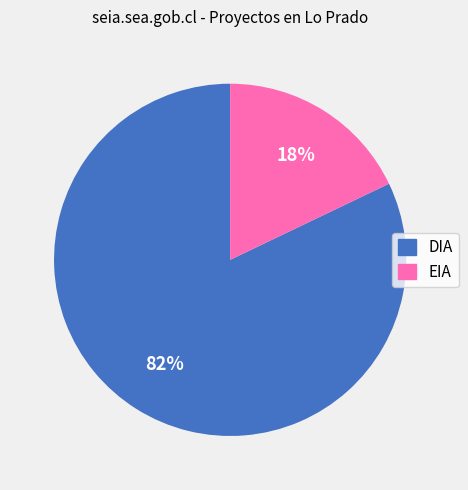

Which has a higher value, EIA or DIA?

DIA